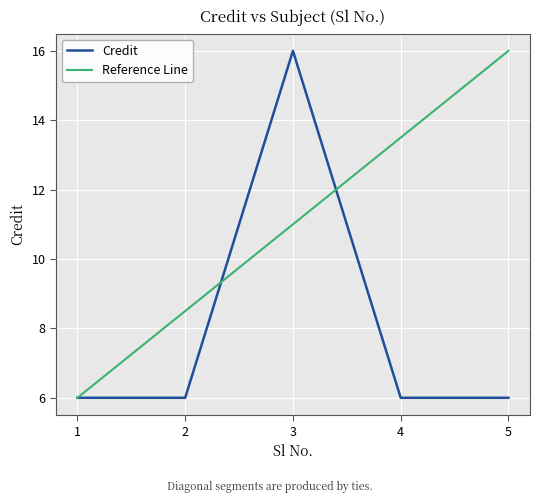

Reading left to right, transcribe all the data shown in this chart.

Credit: 6.0	6.0	16.0	6.0	6.0
Reference Line: 6.0	8.5	11.0	13.5	16.0